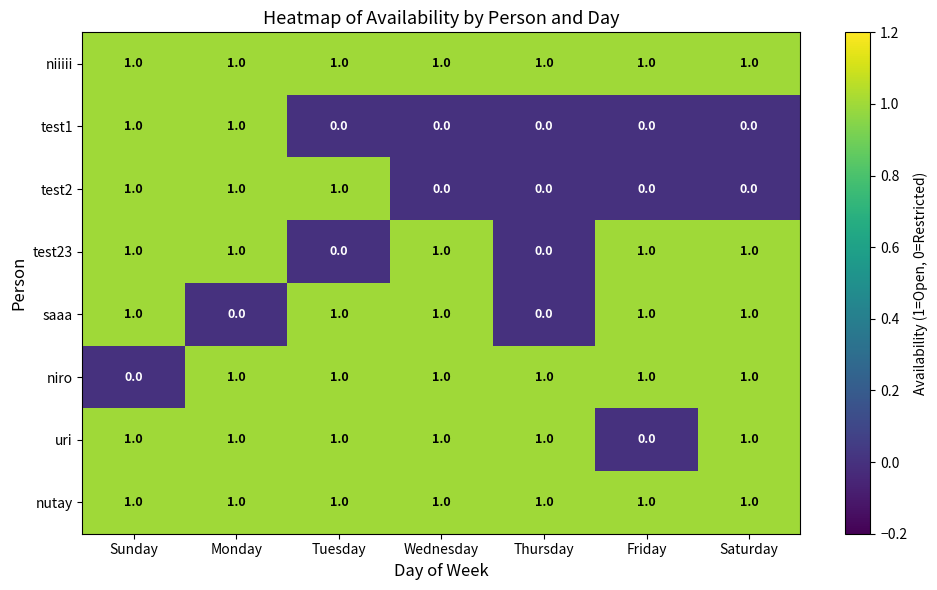

Is it true that test2 equals 0 at Wednesday?

True